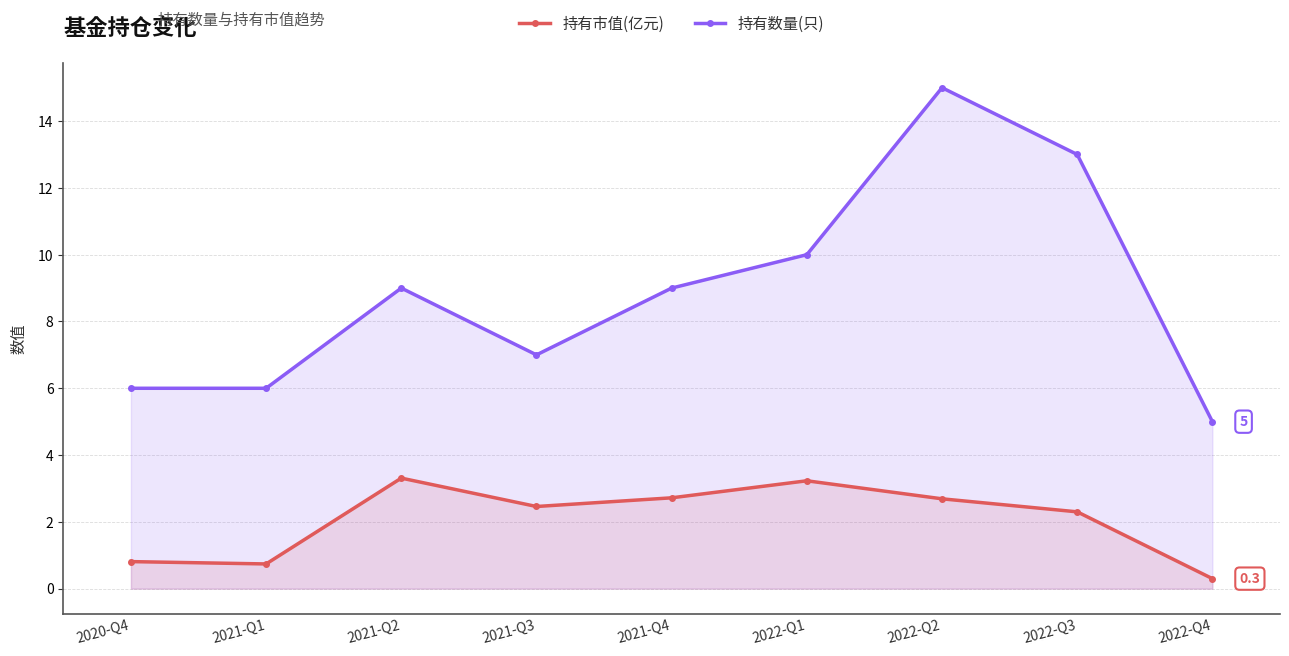

Count the number of categories in the chart.

9